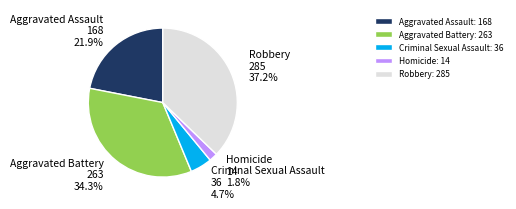

Which slice is the smallest?

Homicide